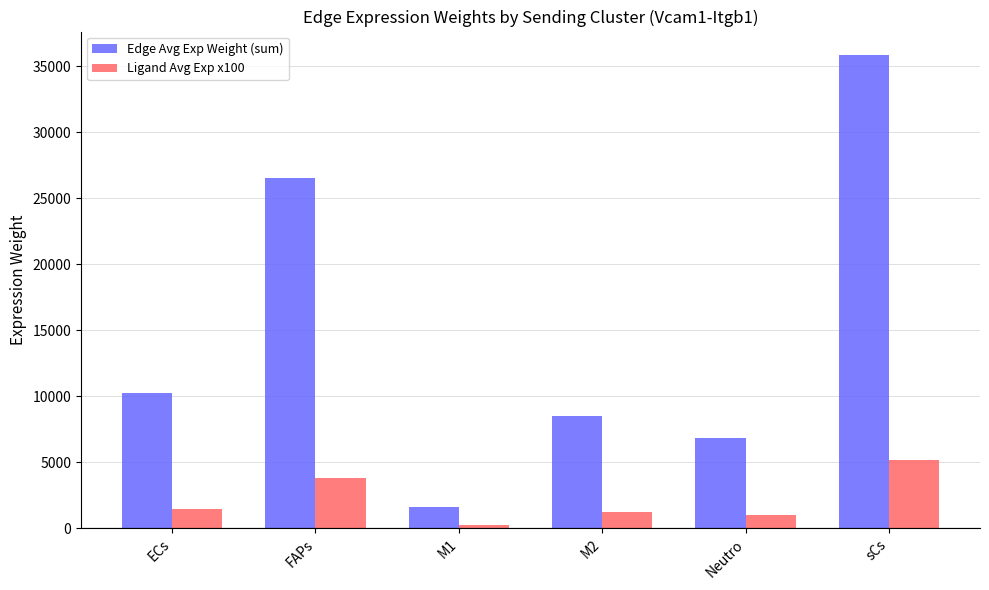

Which category has the highest value in the Ligand Avg Exp x100 series?

sCs